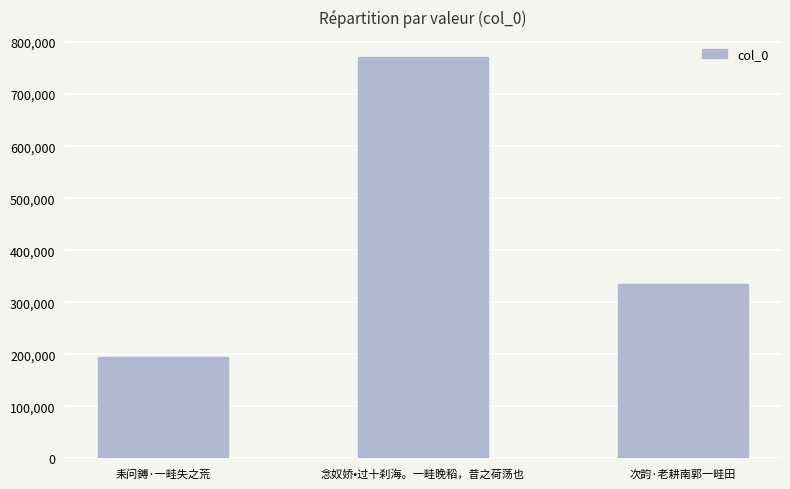

Which label corresponds to the largest value in the chart?

念奴娇•过十刹海。一畦晚稻，昔之荷荡也